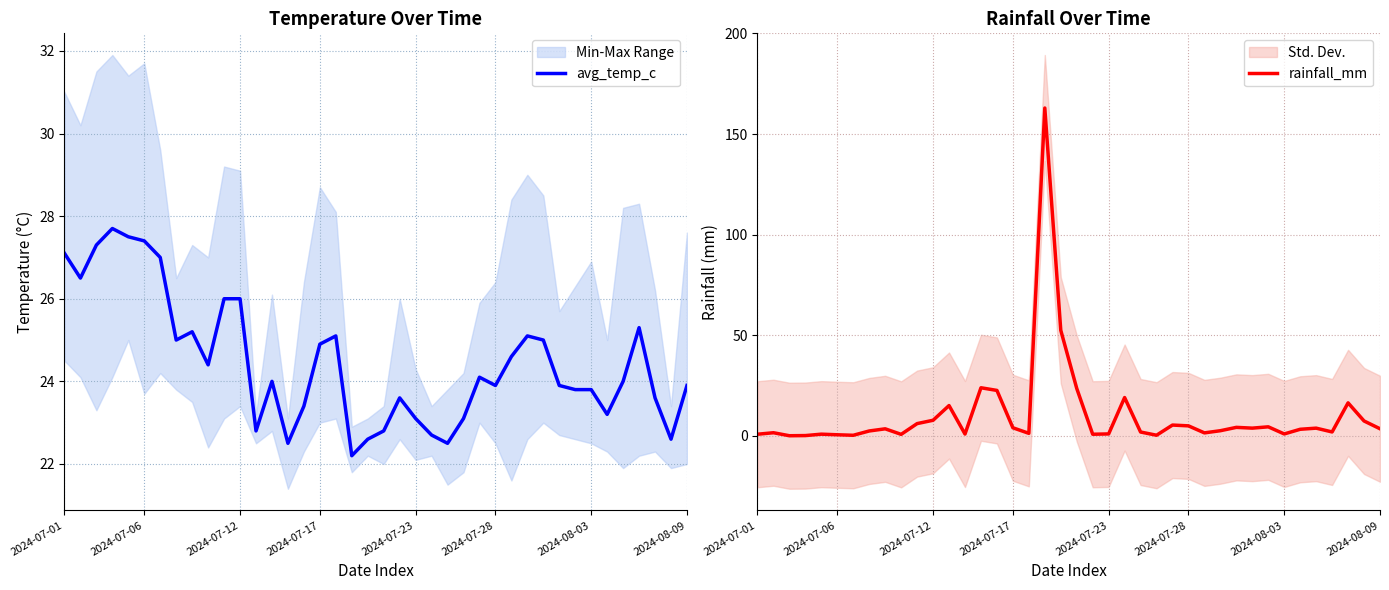

What value does the rainfall_mm series have at 17?

1.2